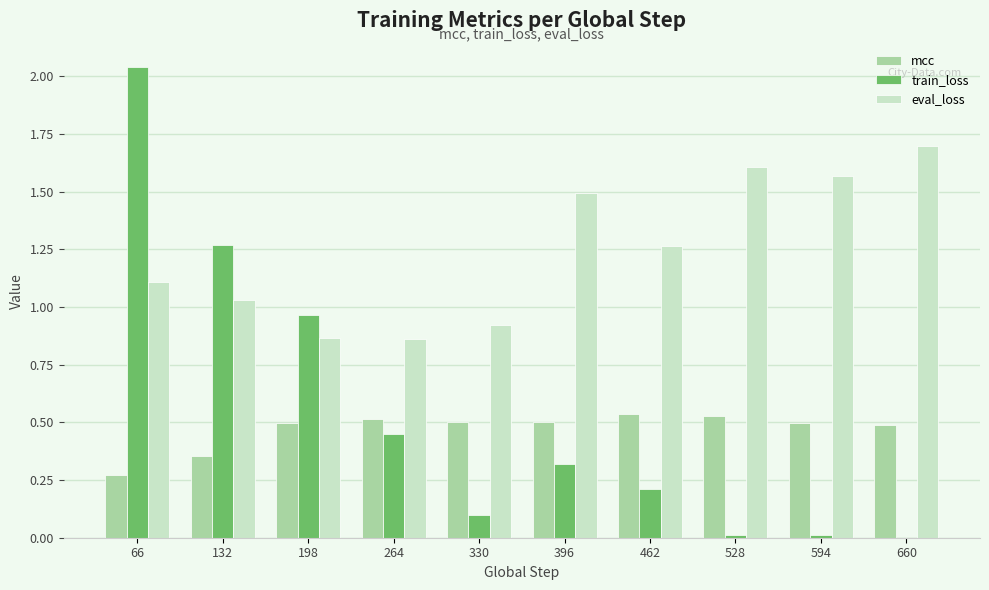

The mcc series shows 0.3 at 396. True or false?

False